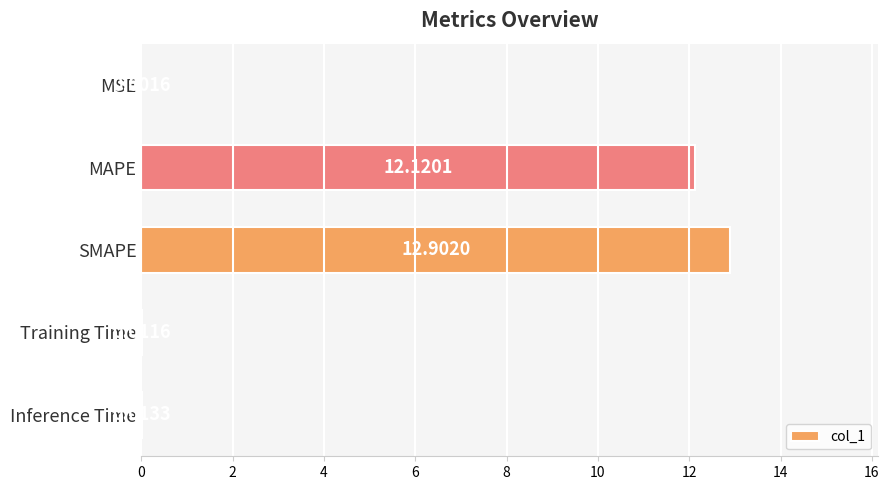

Are the bars grouped side by side (vs. stacked)?

No